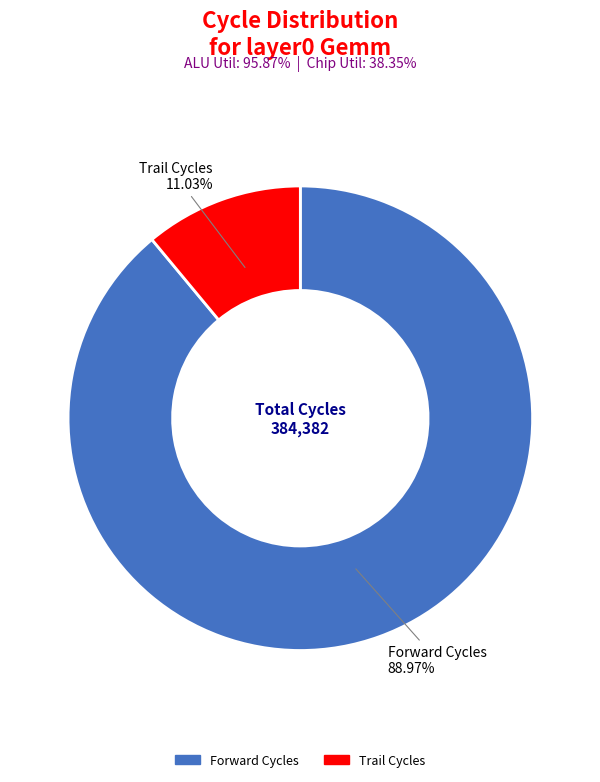

Is there any slice that represents more than half of the pie?

Yes